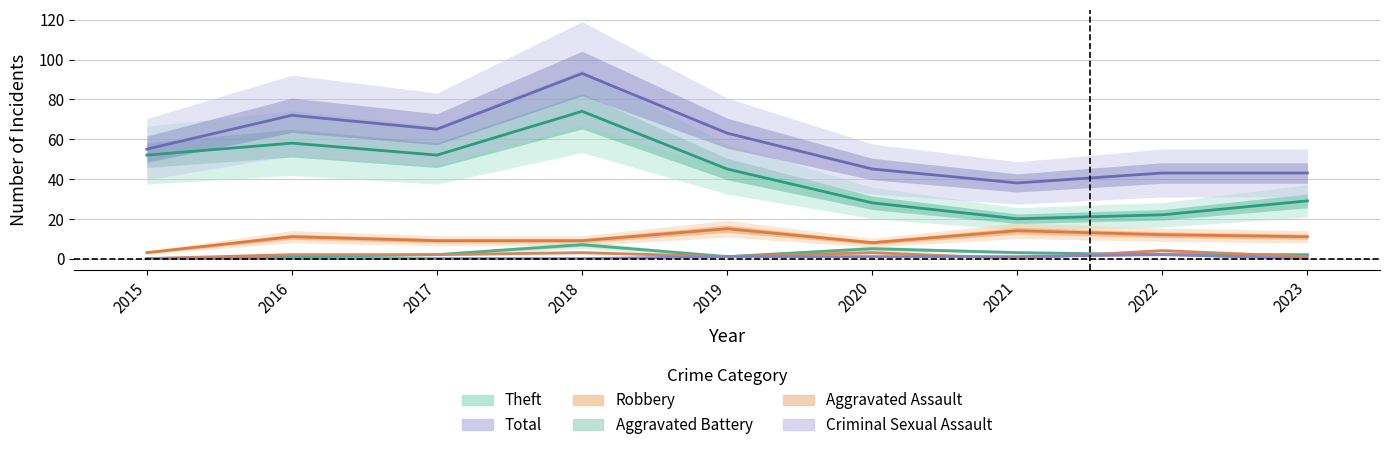

At which category is the sum across all series the highest?

2018